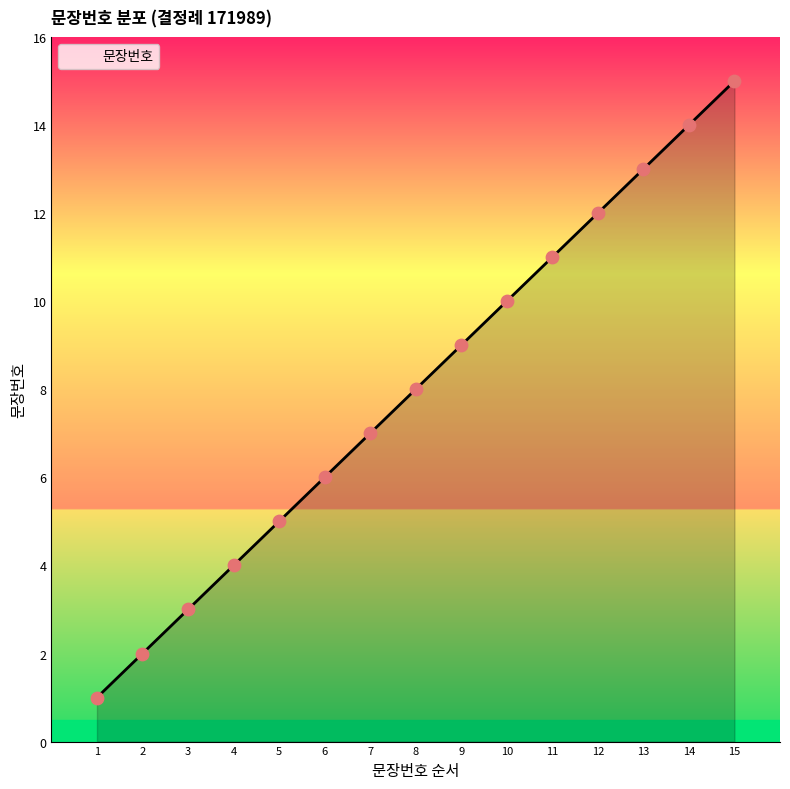

Between 15 and 1, which is larger?

15